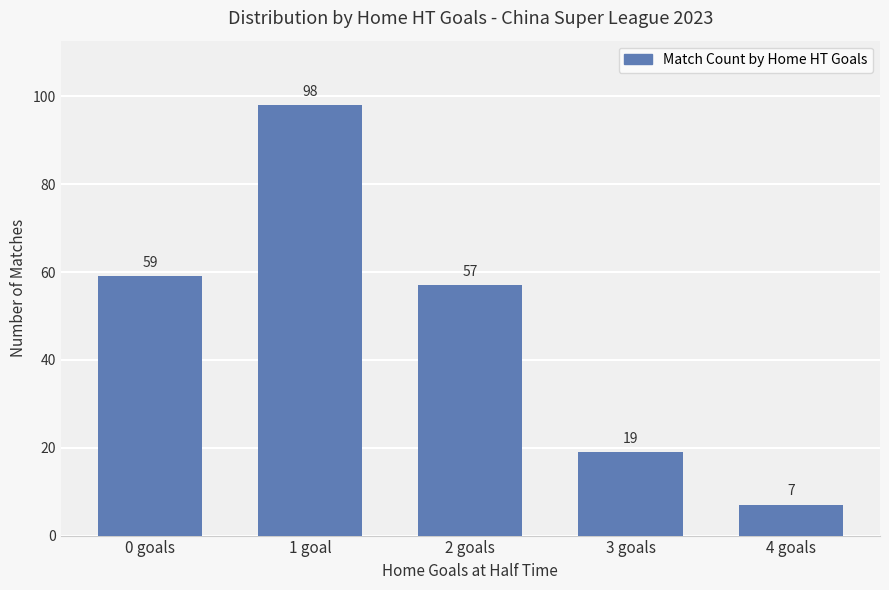

Where does the data first go above 57?

0 goals